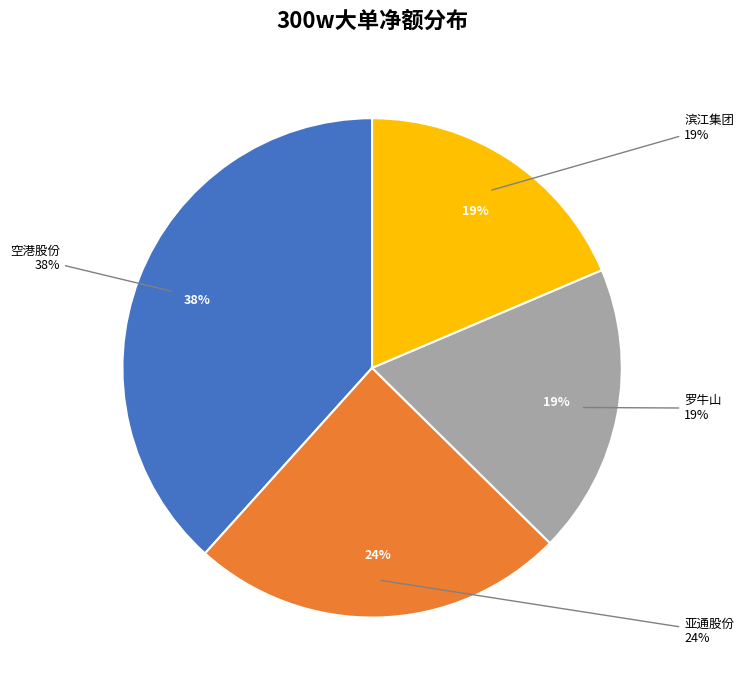

Does any single category account for the majority?

No